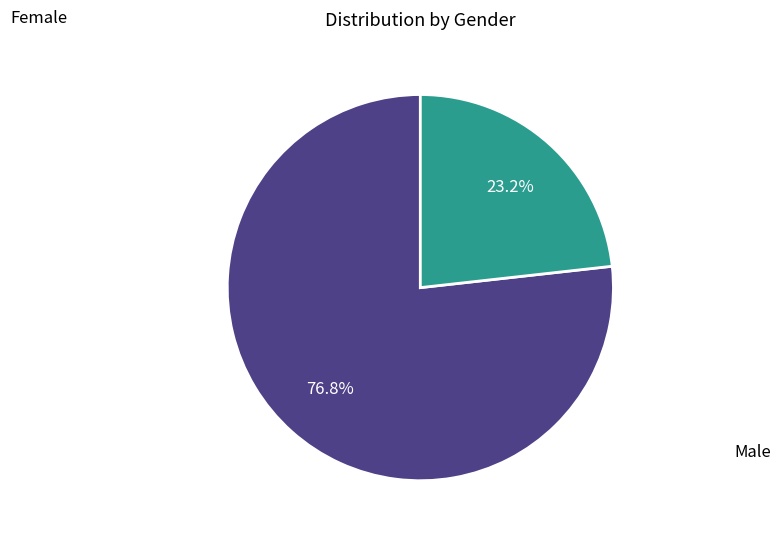

To the nearest percent, what is the average slice percentage?

50%